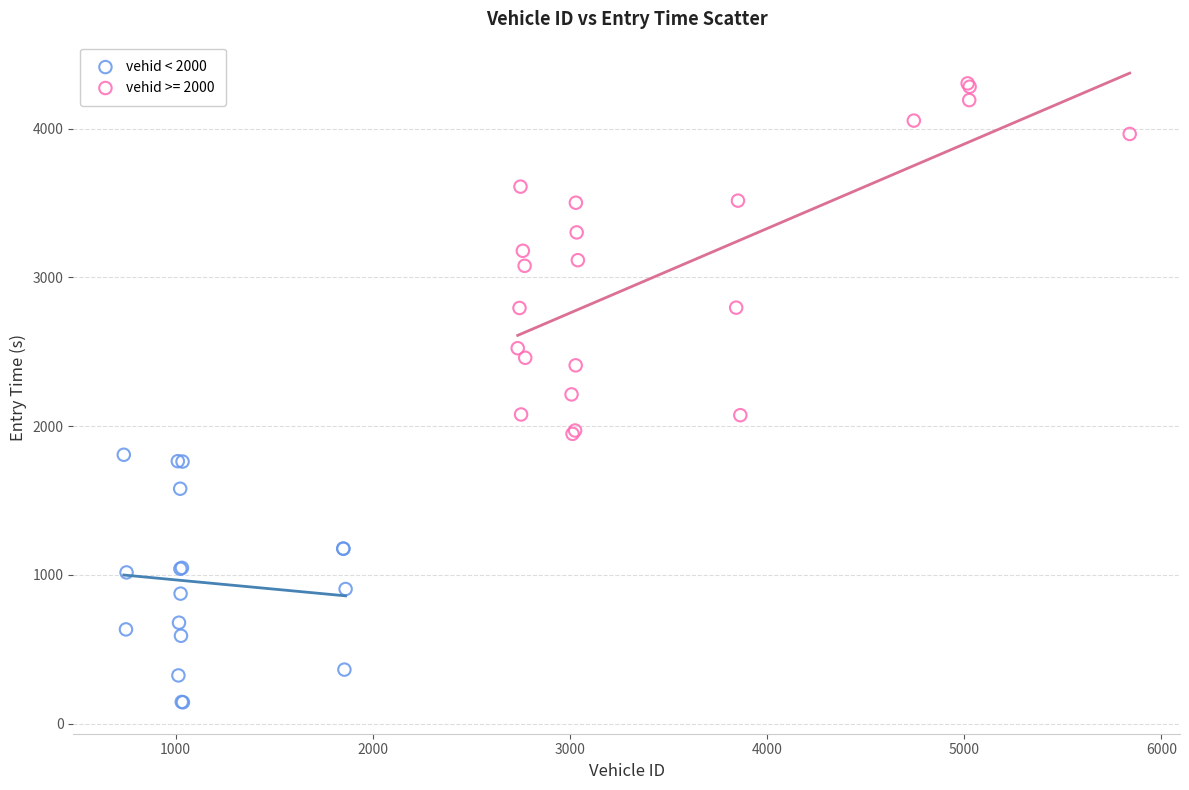

Which series contains the lowest Y value?

vehid < 2000